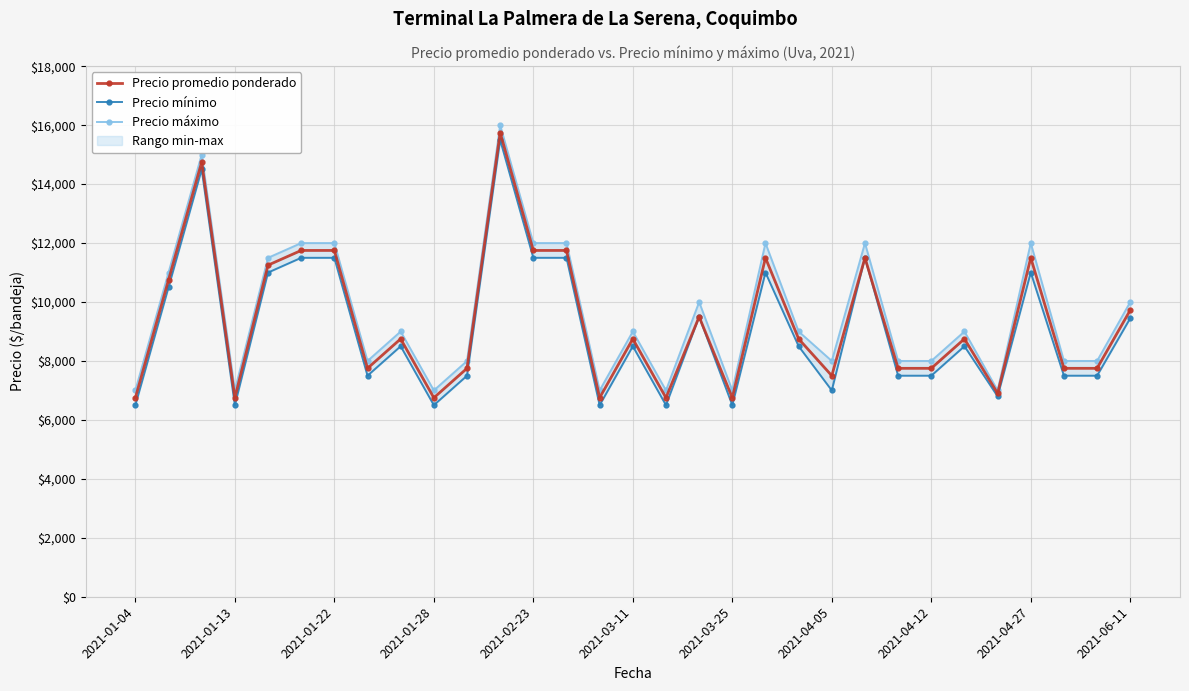

Read the Precio máximo value at 28, to the nearest 100.

8000